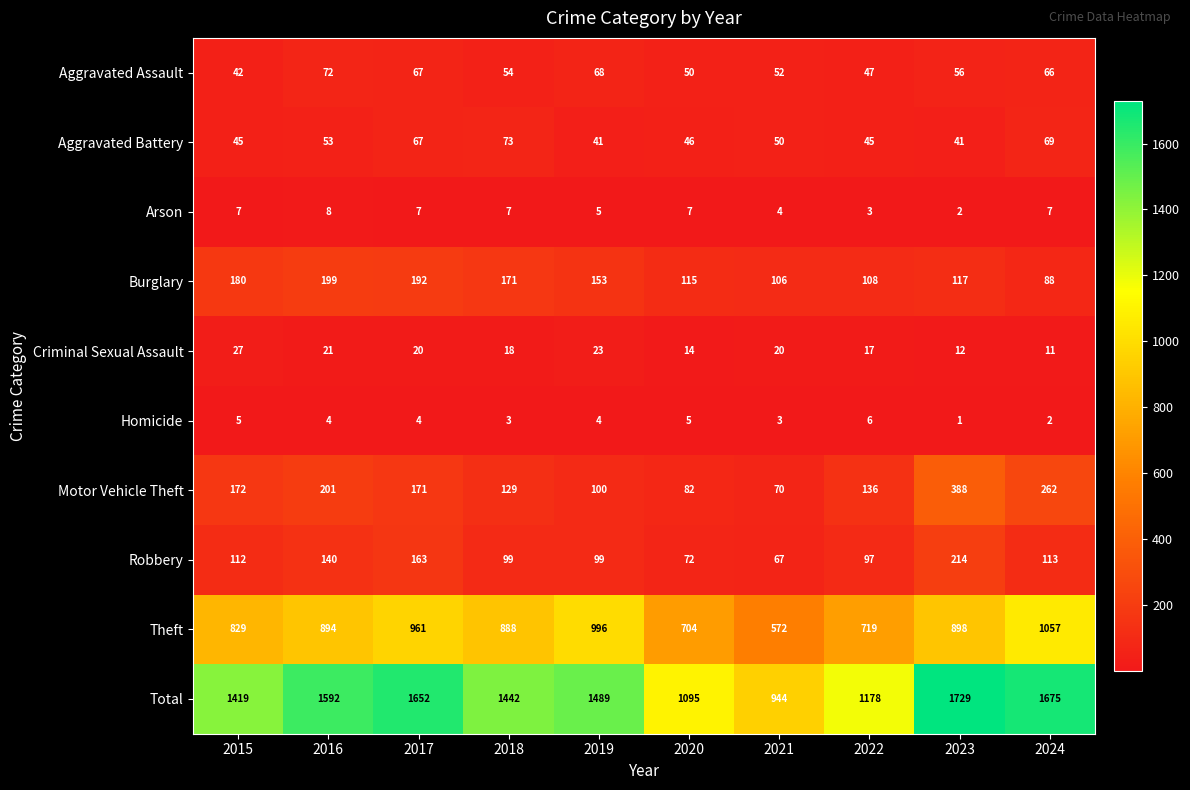

List the series in order of their peak value, lowest first.

Homicide, Arson, Criminal Sexual Assault, Aggravated Assault, Aggravated Battery, Burglary, Robbery, Motor Vehicle Theft, Theft, Total